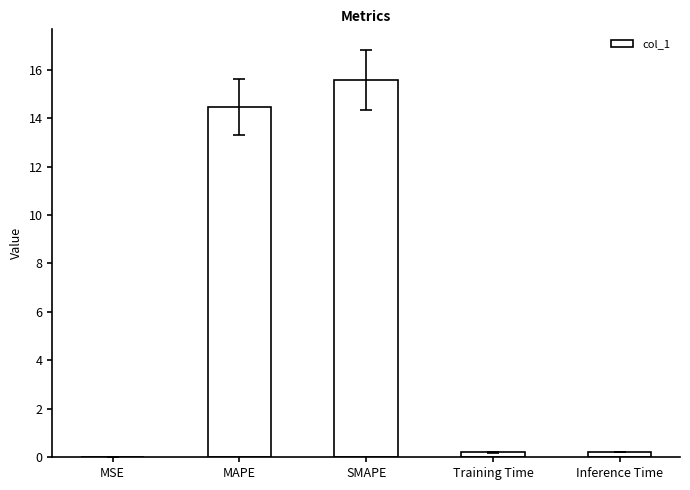

Which category has the highest value across all series?

SMAPE